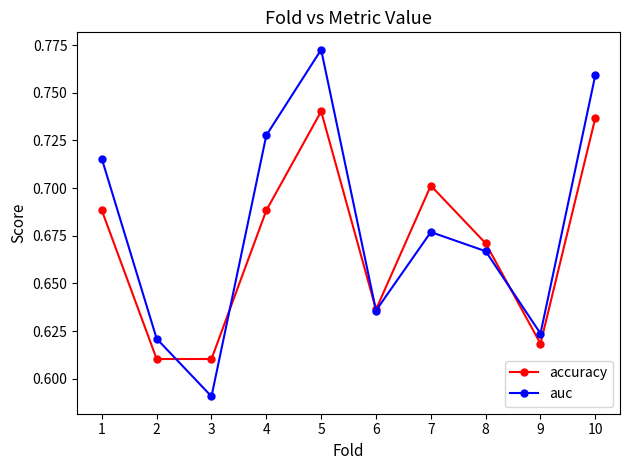

Which label corresponds to the smallest value in the chart?

3